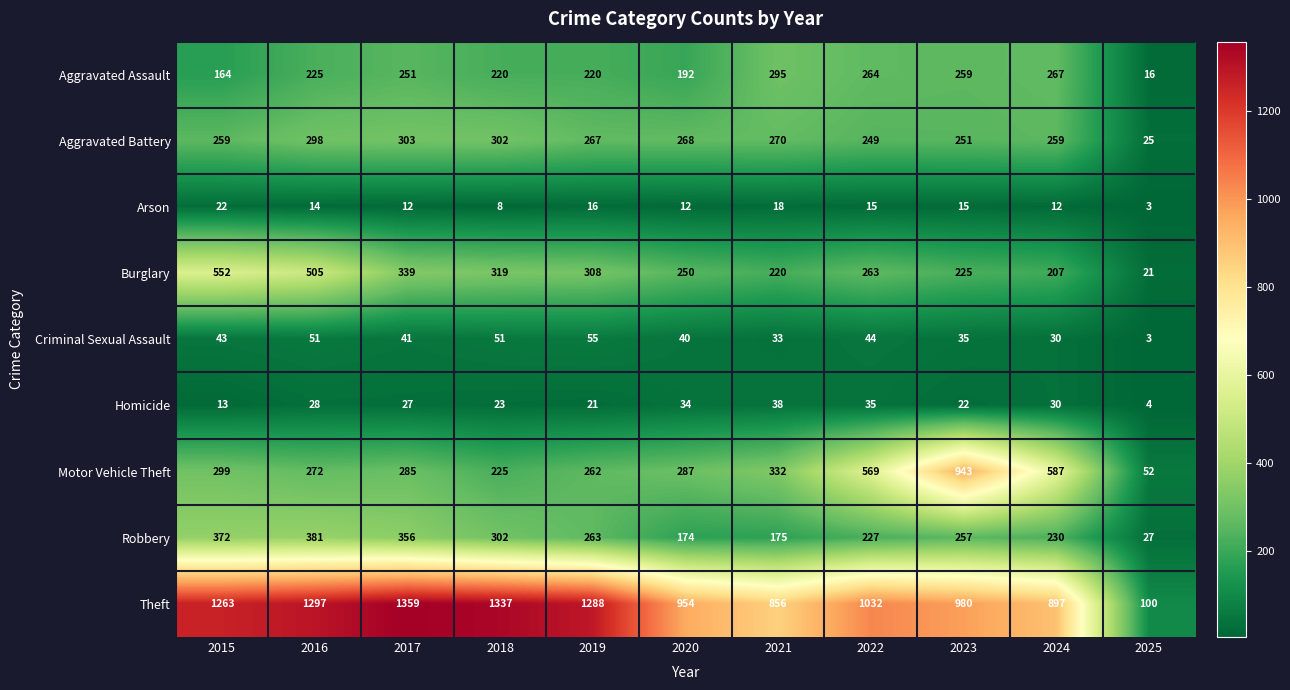

Where is Burglary nearest to the value 286?

2019